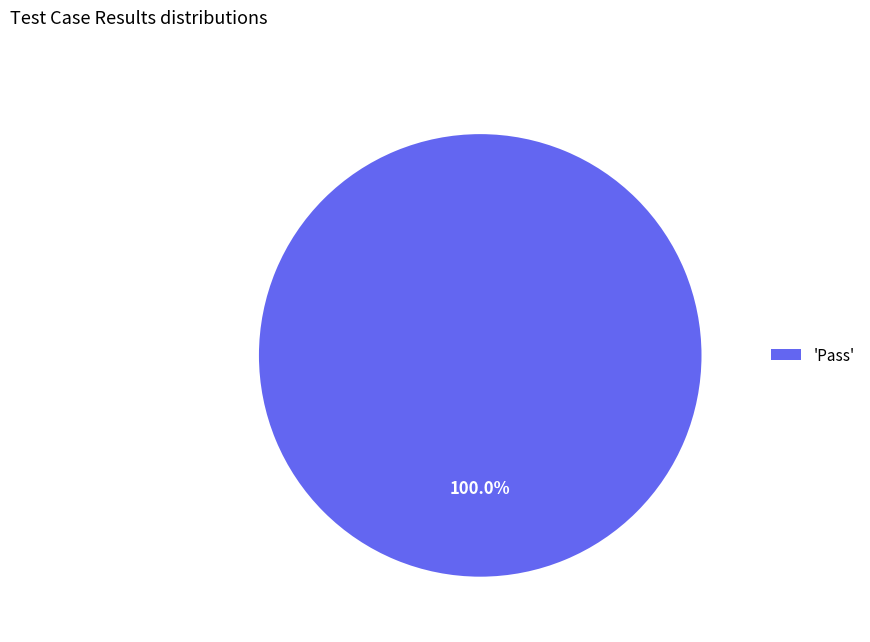

What is the majority slice?

'Pass'